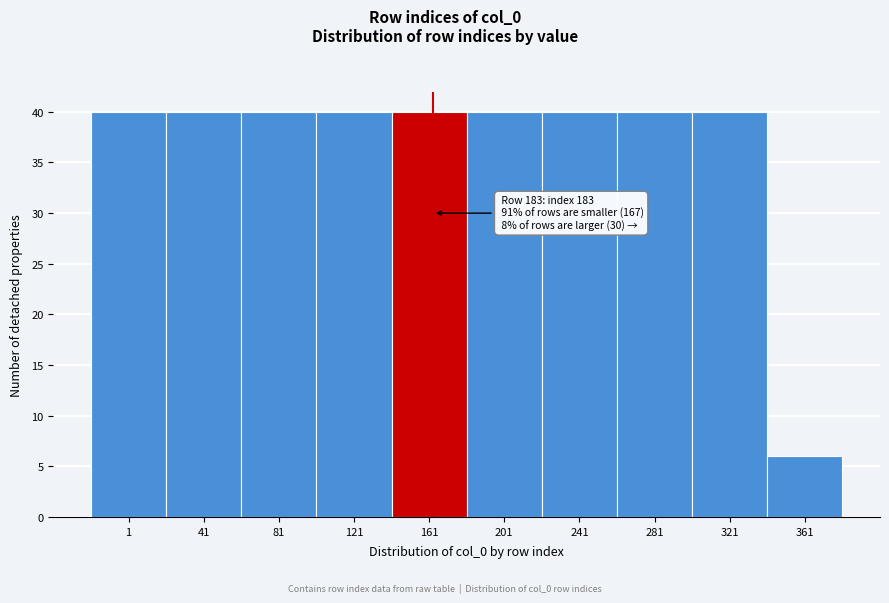

Reading left to right, list all the values displayed in this chart.

1=40	41=40	81=40	121=40	161=40	201=40	241=40	281=40	321=40	361=6